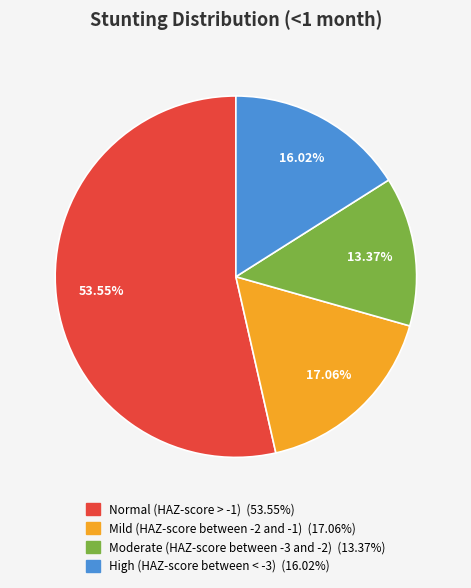

Do High (HAZ-score between < -3) and Moderate (HAZ-score between -3 and -2) together represent more than half of the pie?

No